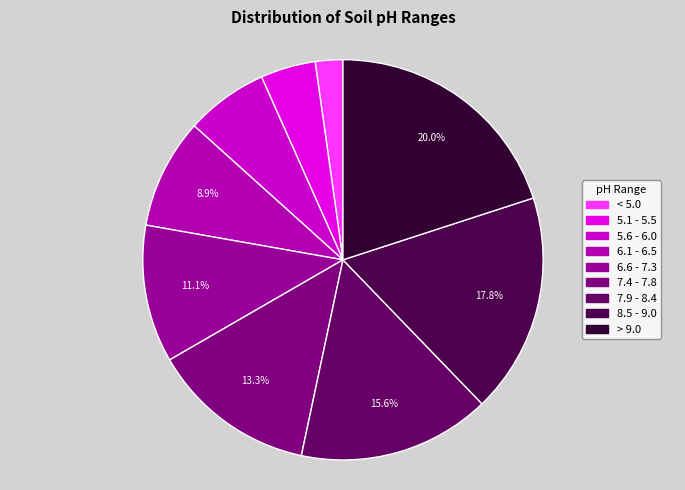

To the nearest percent, what percentage of the pie is > 9.0?

20%